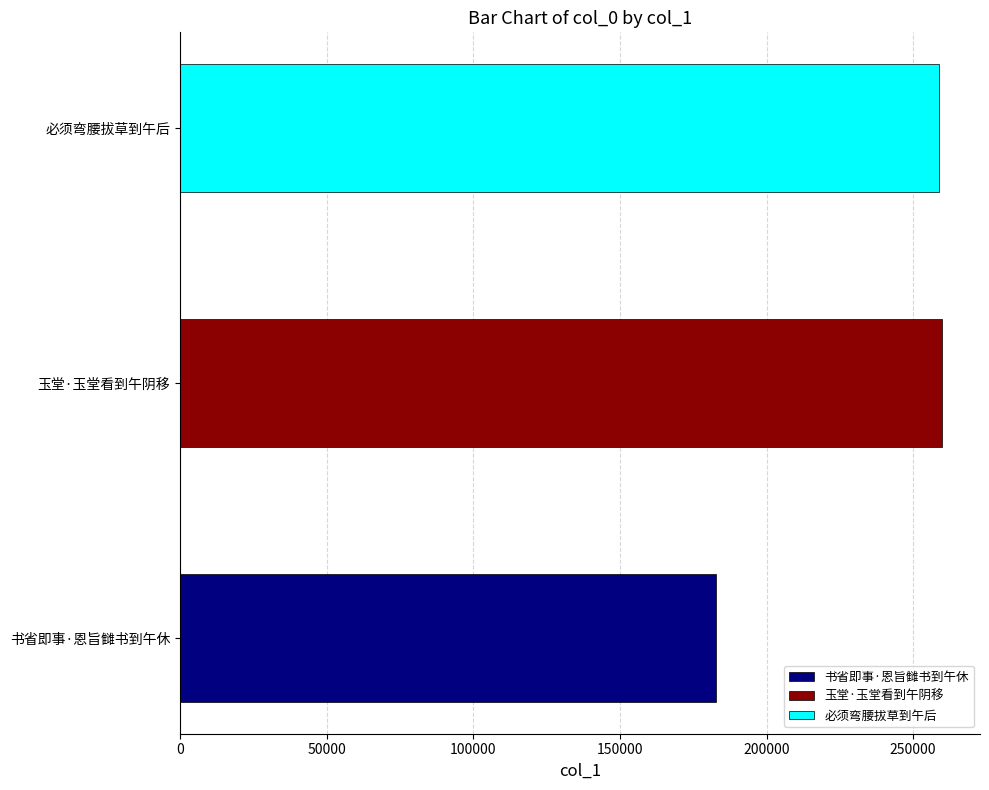

What position from the right is 必须弯腰拔草到午后?

1